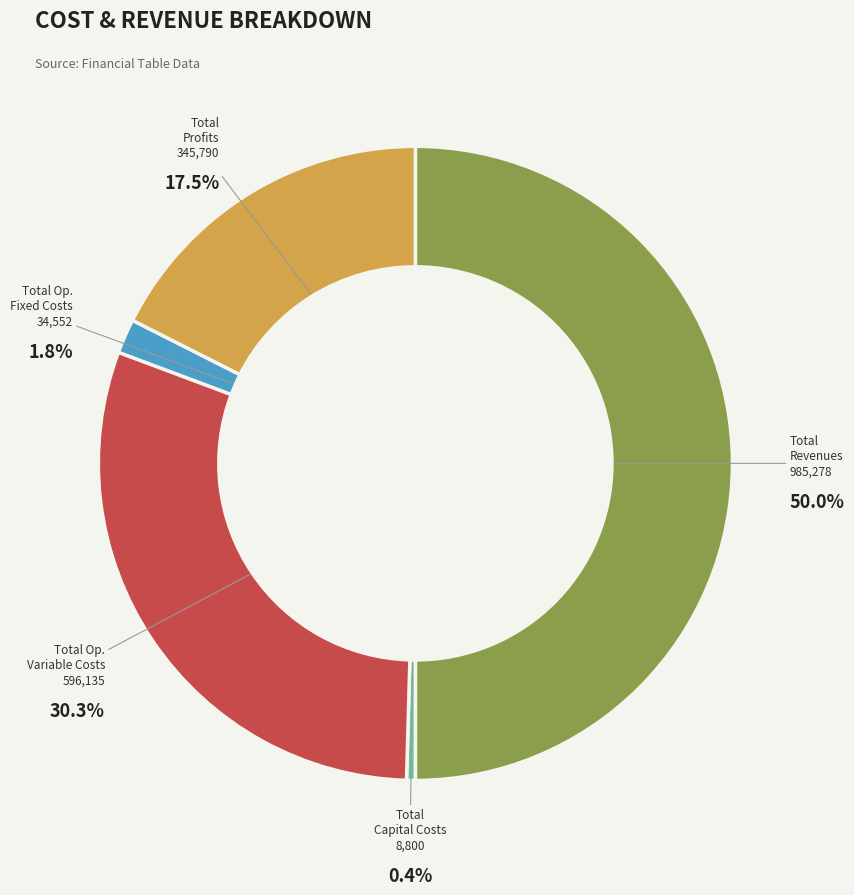

Rank the categories by value from highest to lowest.

Total Revenues, Total Operation Variable Costs, Total Profits, Total Operation Fixed Costs, Total Capital Costs